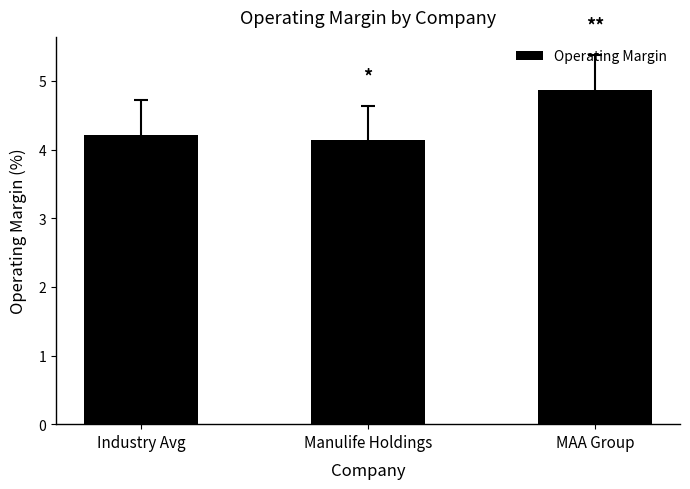

Between Industry Avg and Manulife Holdings, which is larger?

Industry Avg